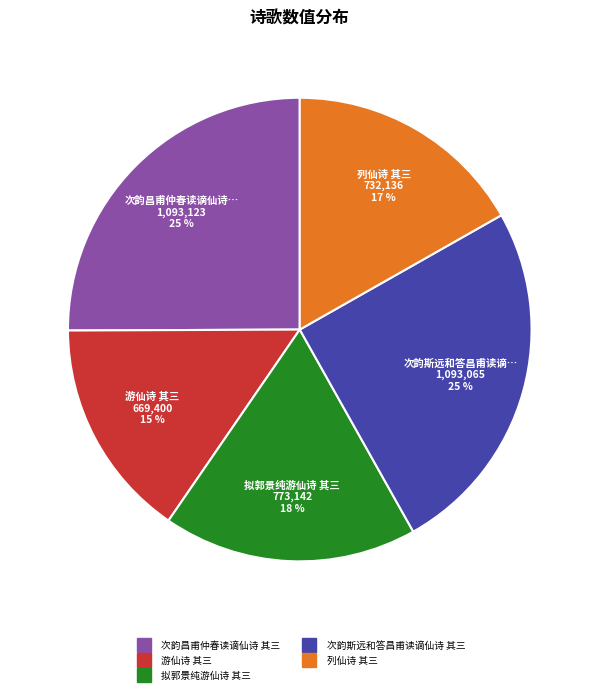

What percentage is the 次韵斯远和答昌甫读谪仙诗 其三 slice, to the nearest percent?

25%